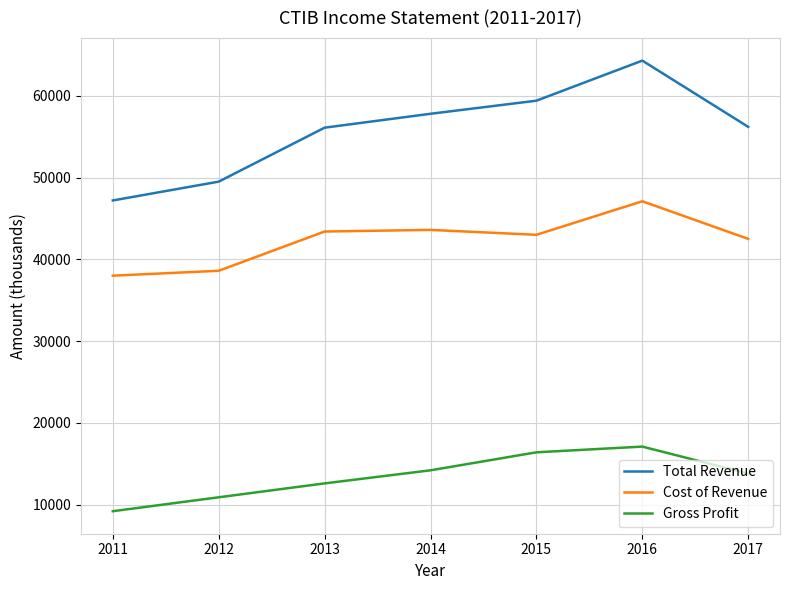

How many lines are shown in the chart?

3